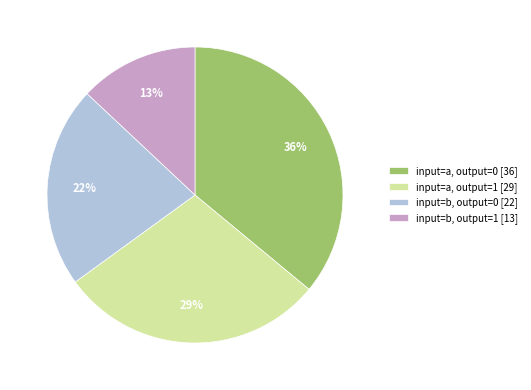

True or false: input=a, output=1 [29] accounts for 29% of the total.

True